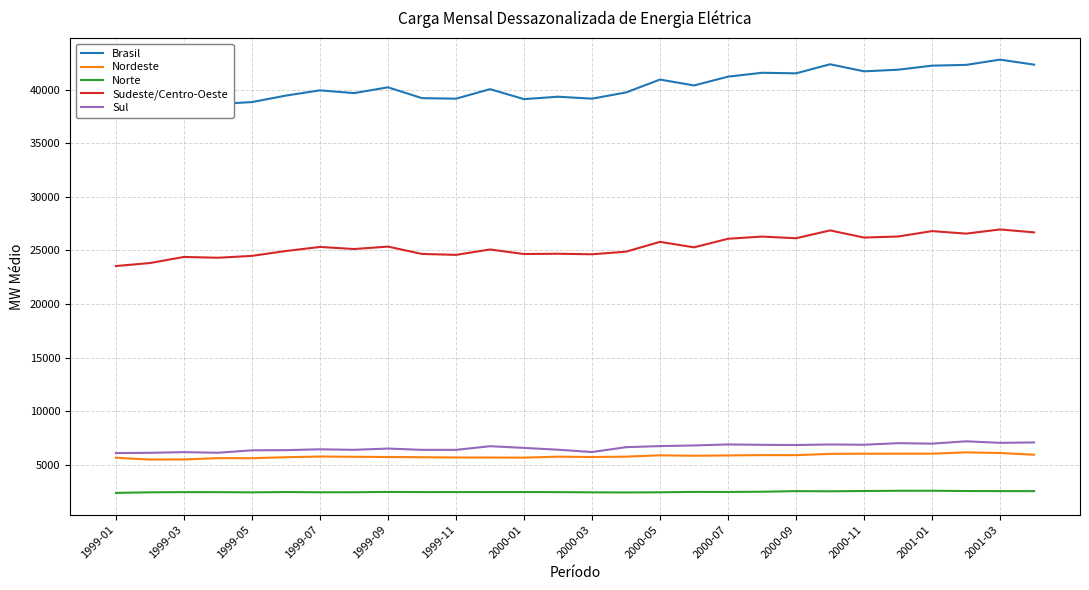

True or false: Sul and Sudeste/Centro-Oeste cross at least once.

False